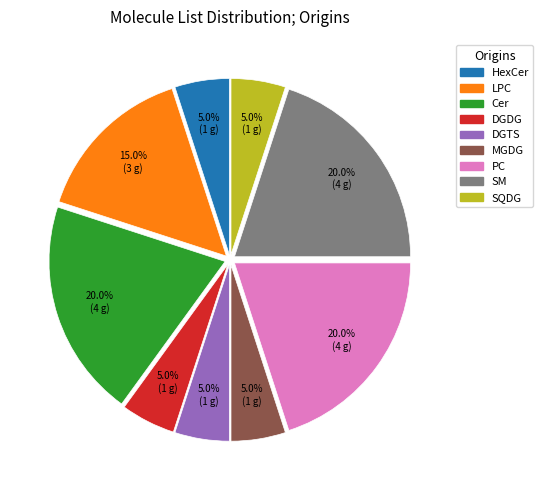

What is the ratio of the value at Cer to the value at DGTS?

4.0